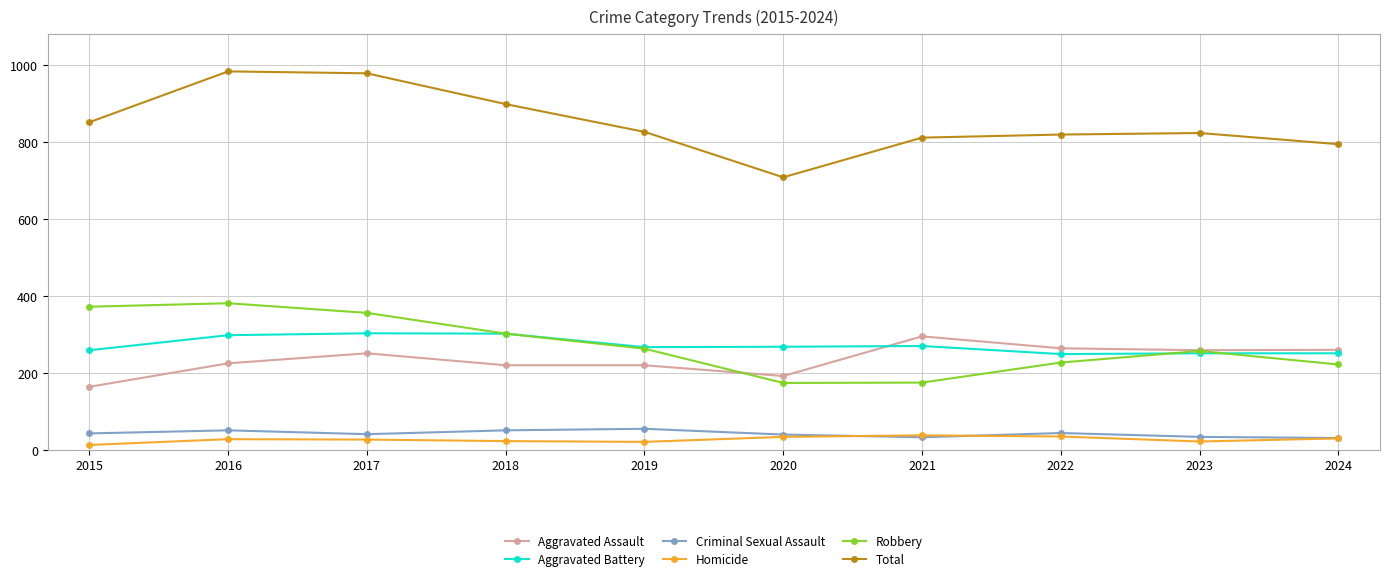

What is the lowest value of the Aggravated Battery series?

249